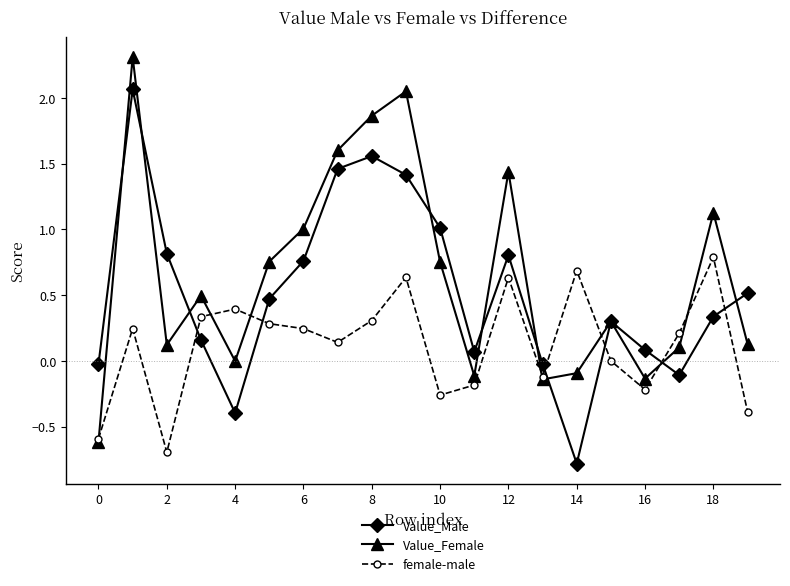

Which series has the widest spread of values?

Value_Female